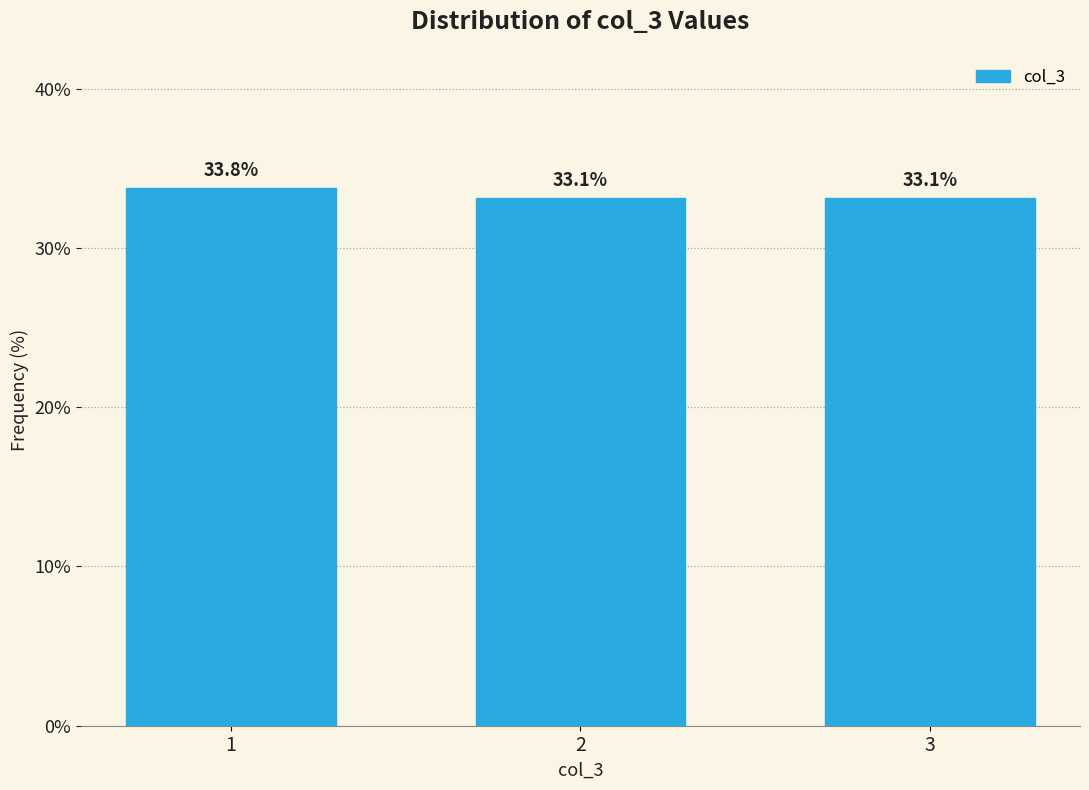

Reading left to right, transcribe all the data shown in this chart.

33.8	33.1	33.1